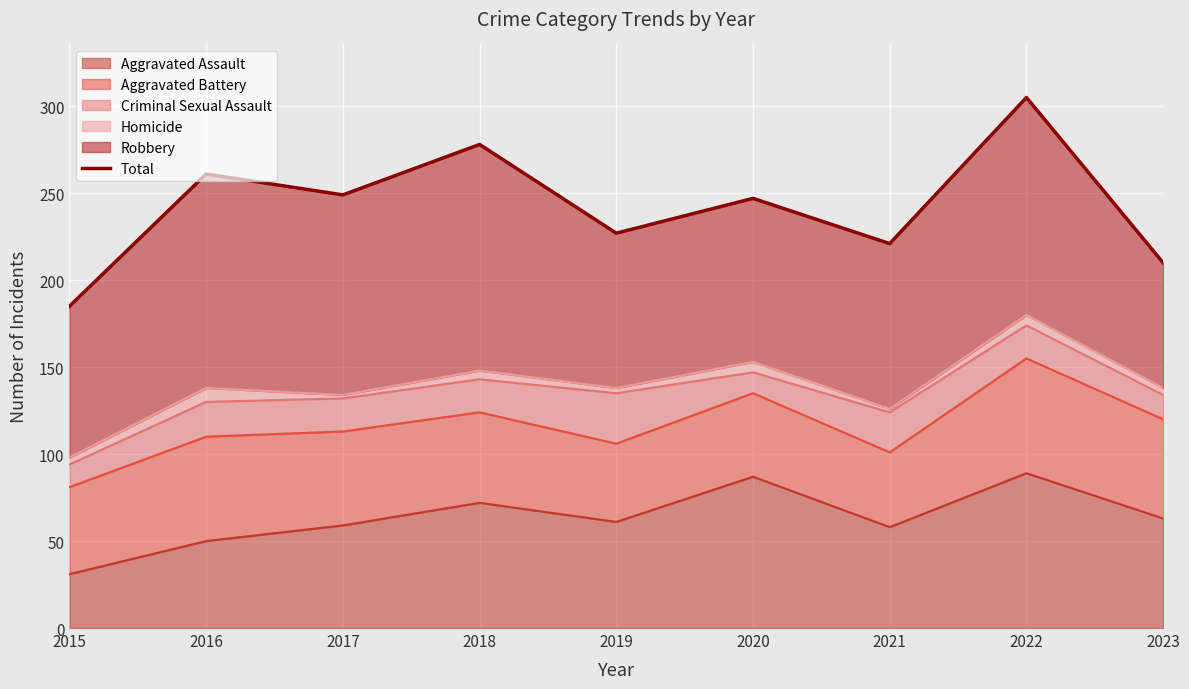

Does the chart display data point markers on the line(s)?

No